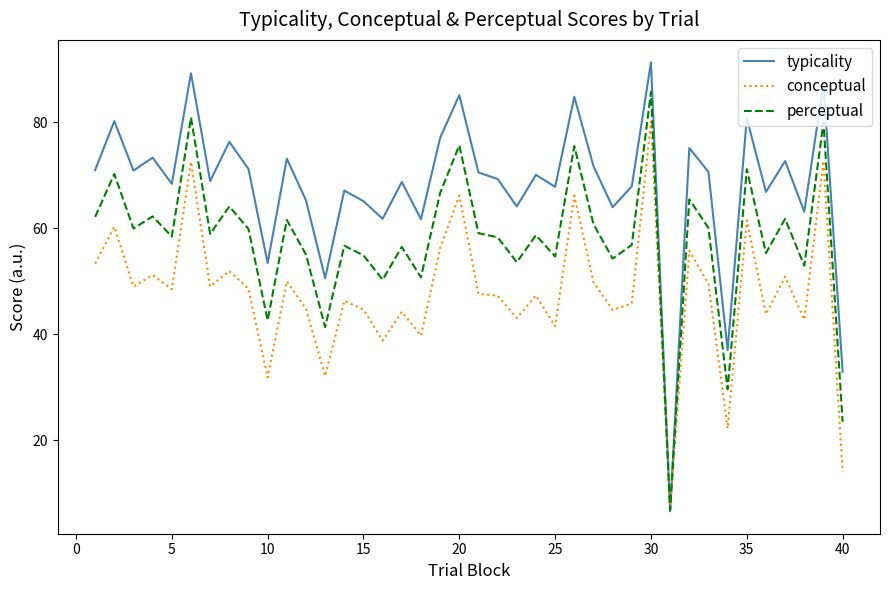

Which series has the widest spread of values?

typicality